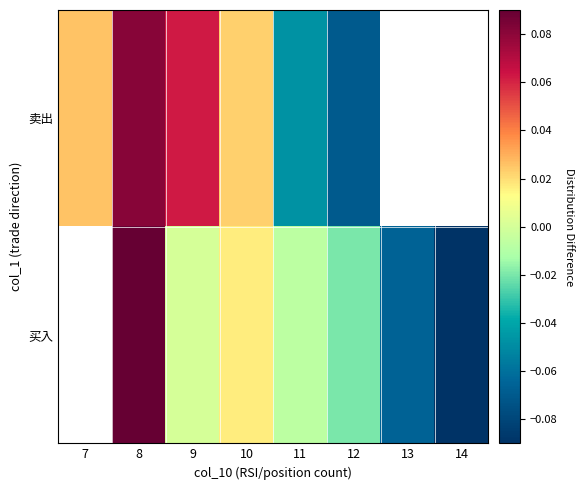

Count the number of data series in this chart.

2